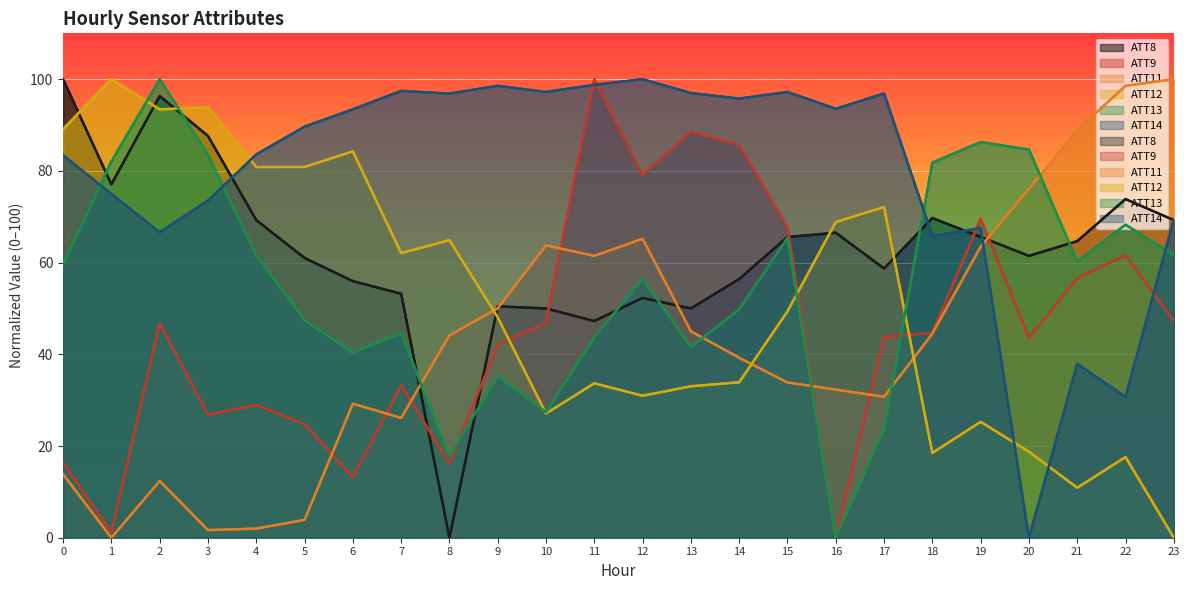

Which series ends up on top after the final intersection of ATT13 and ATT12?

ATT13